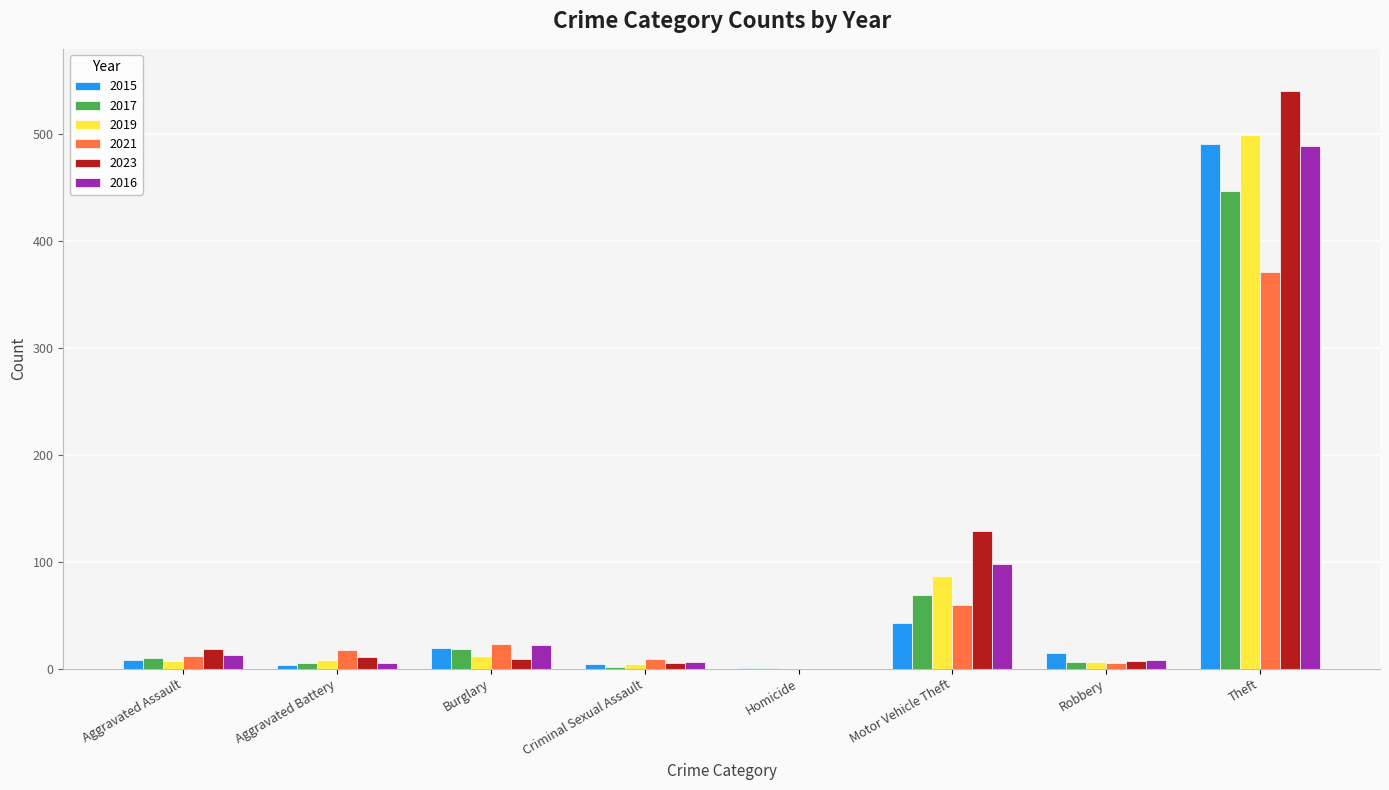

What is the greatest value displayed?

541